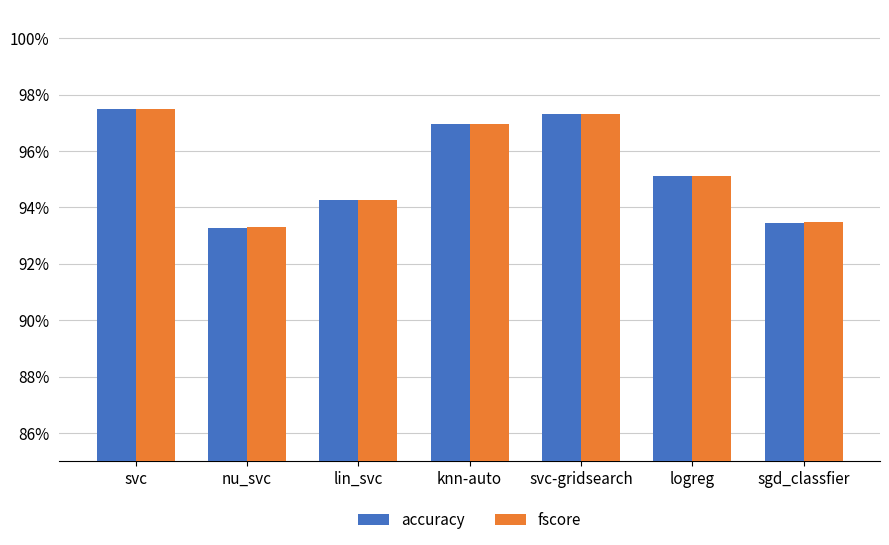

Are the bars grouped side by side (vs. stacked)?

Yes